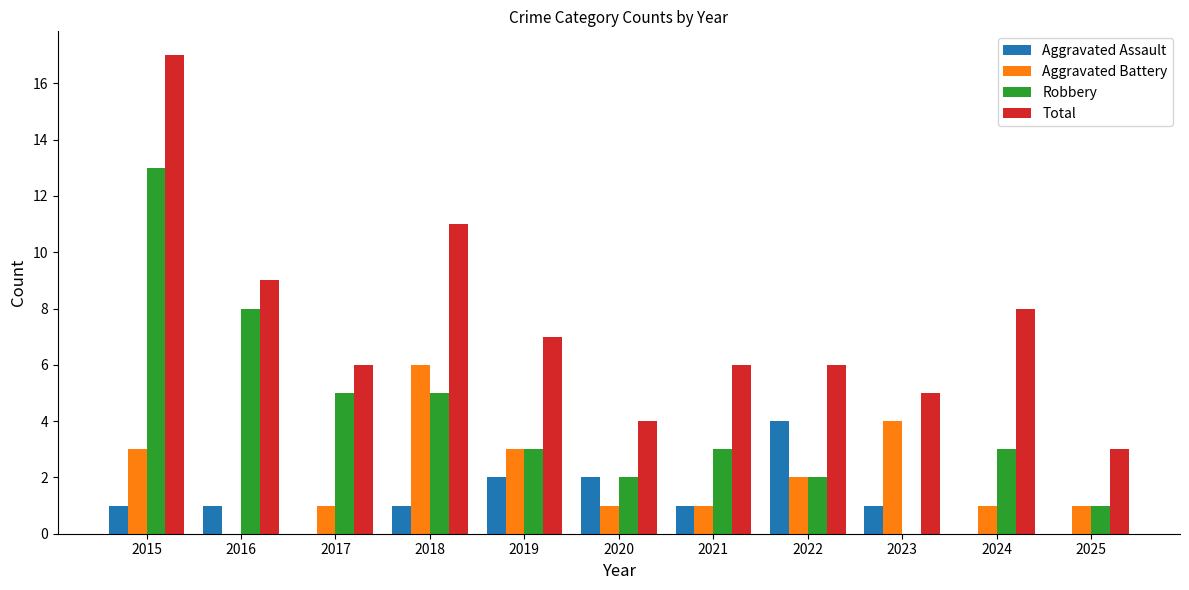

True or false: Aggravated Assault has a value of 3 at 2019.

False